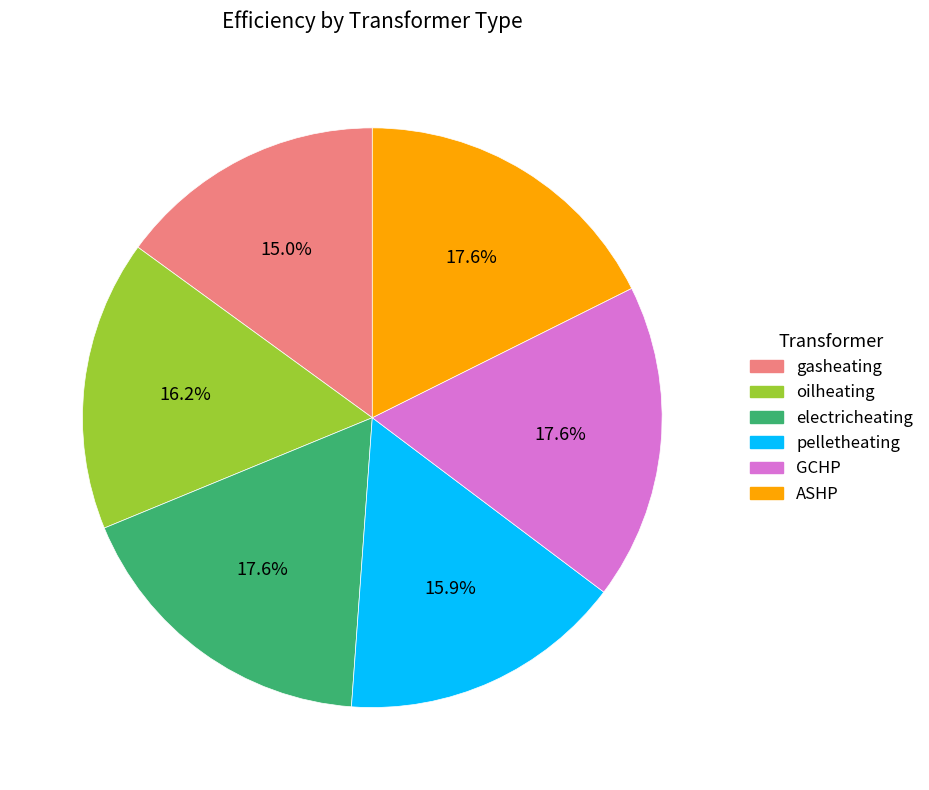

Does any single category account for the majority?

No